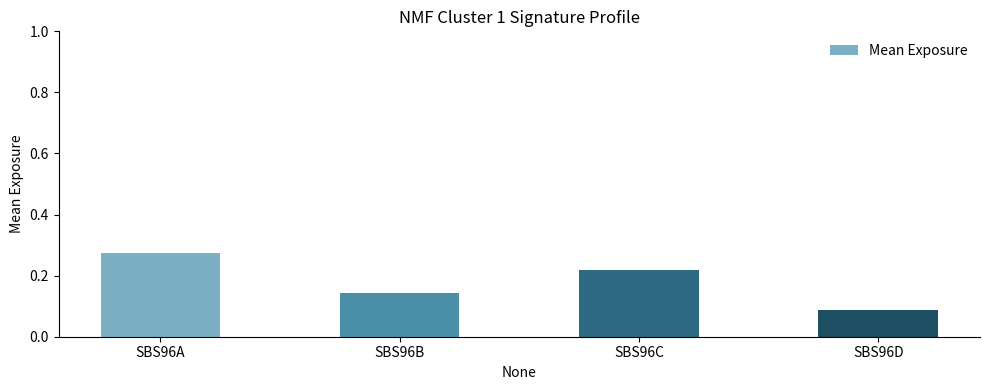

How many distinct data groups are displayed?

1